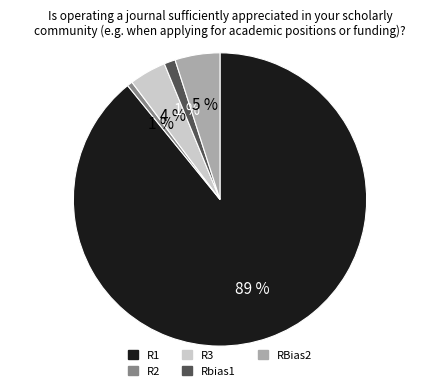

How many slices are in this pie chart?

5